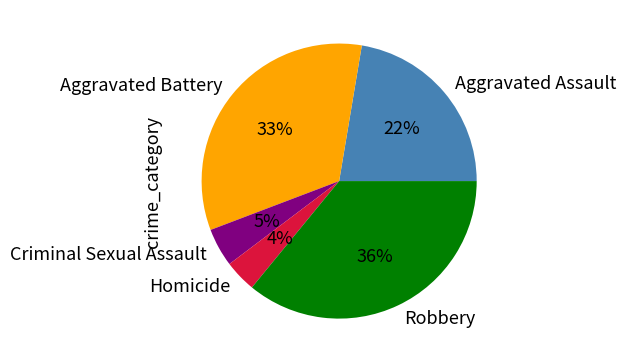

Which has a higher value, Criminal Sexual Assault or Homicide?

Criminal Sexual Assault